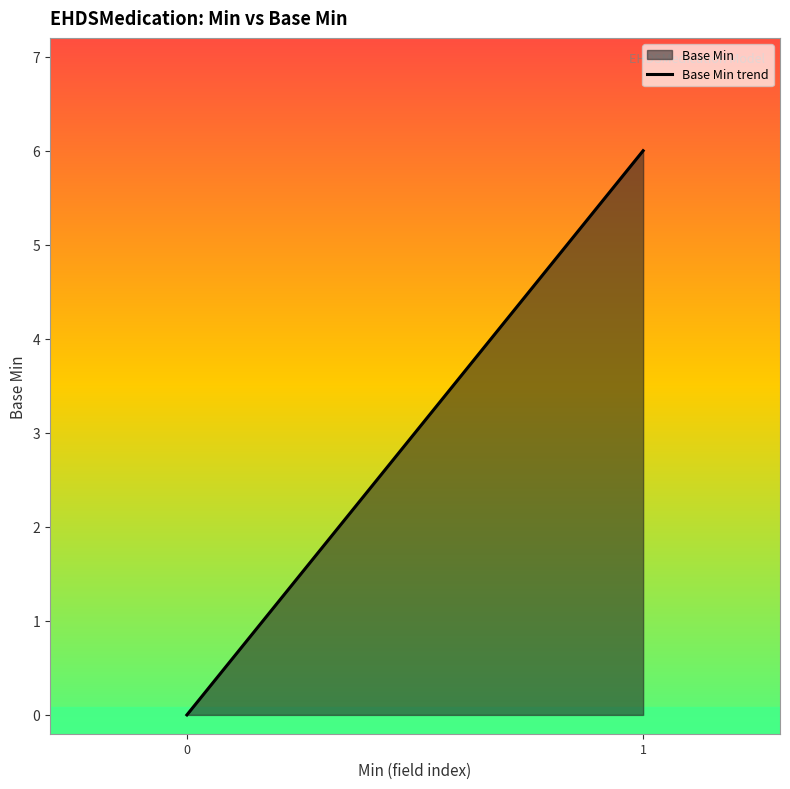

Between 0 and 1, which is larger?

1